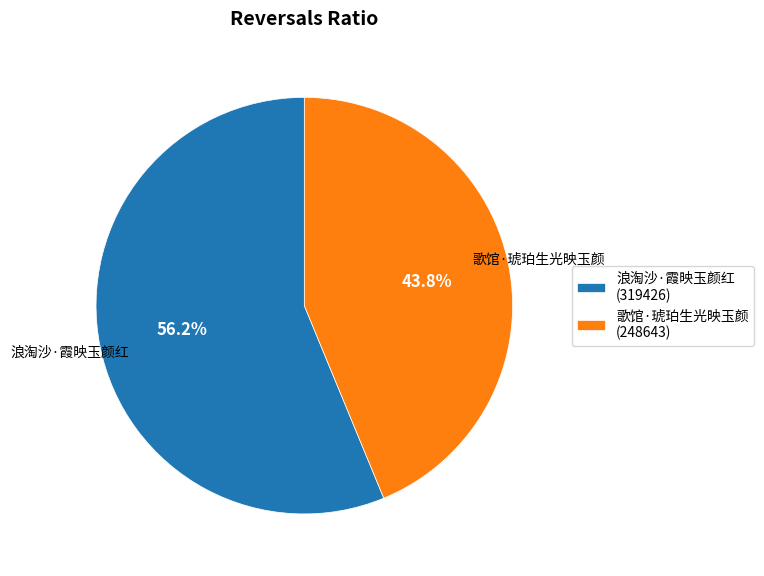

Which category has the smallest portion of the pie?

歌馆·琥珀生光映玉颜